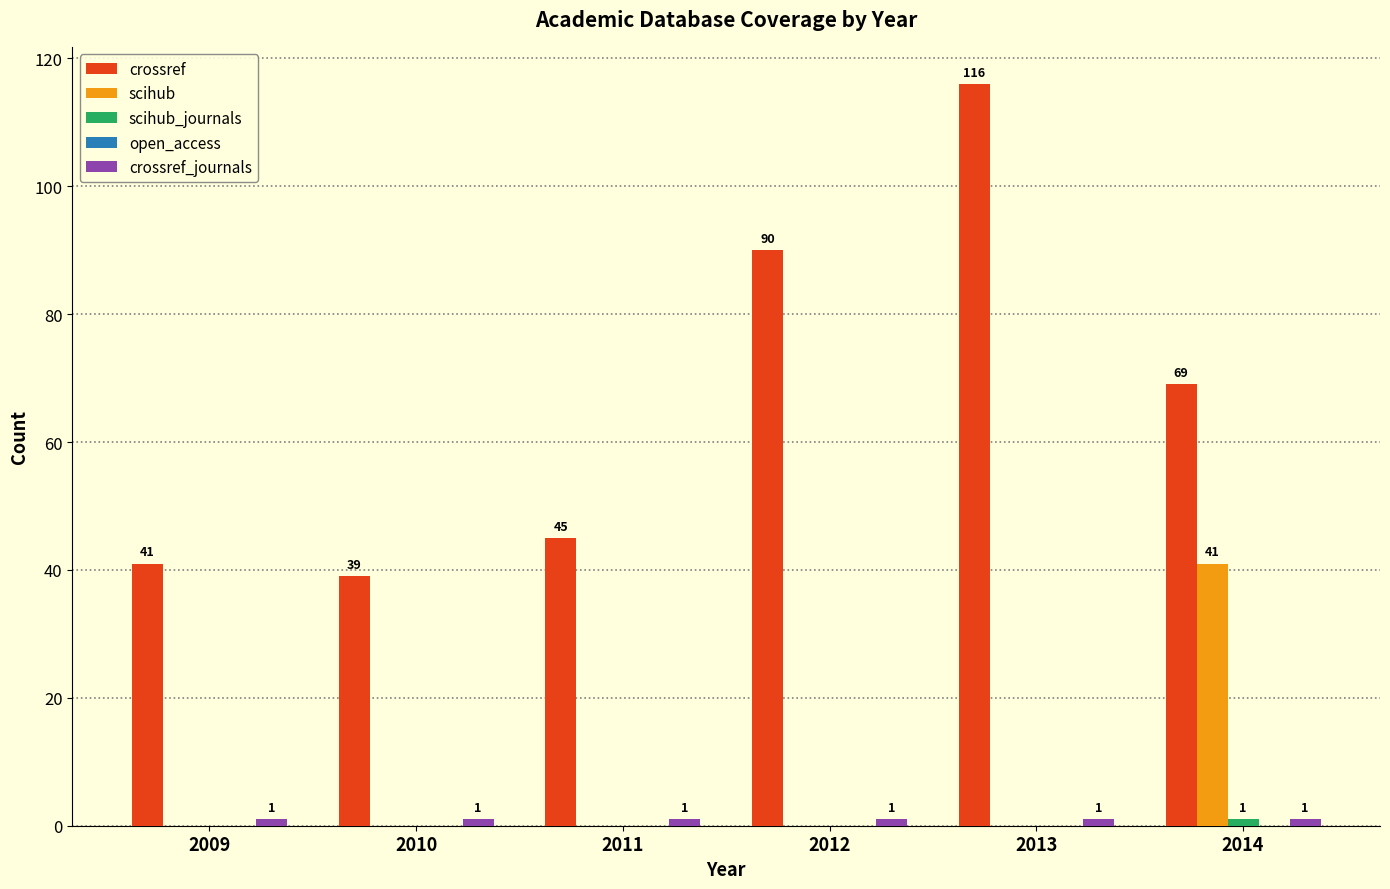

What is the total value across all series at 2010?

40